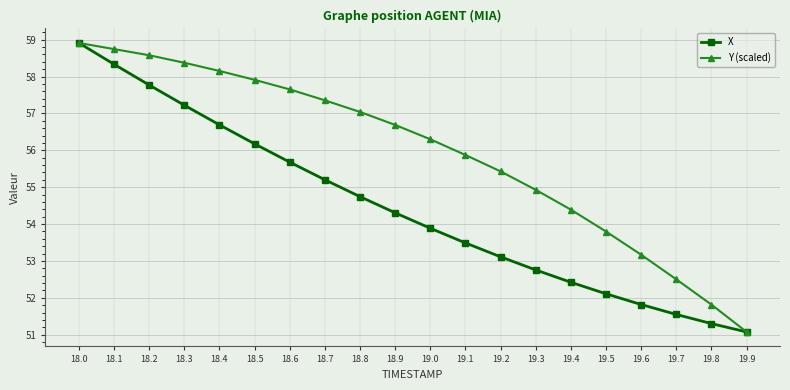

Where does the X series first go above 54?

18.0